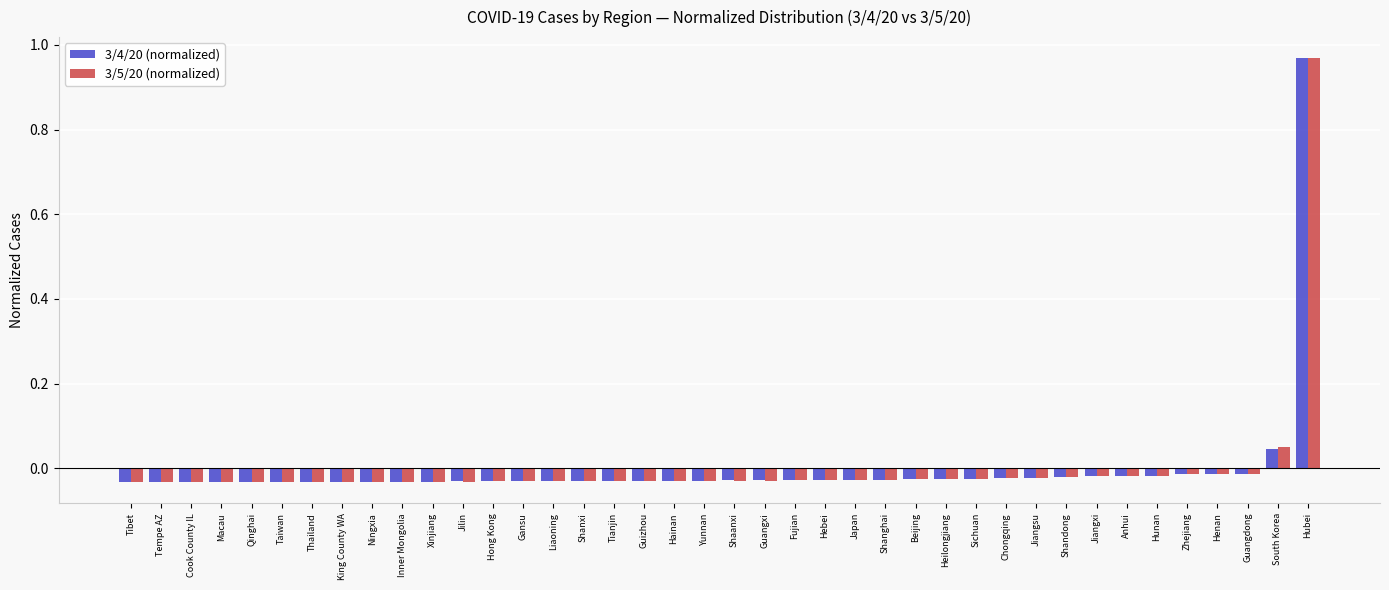

At which category is the sum across all series the highest?

Hubei